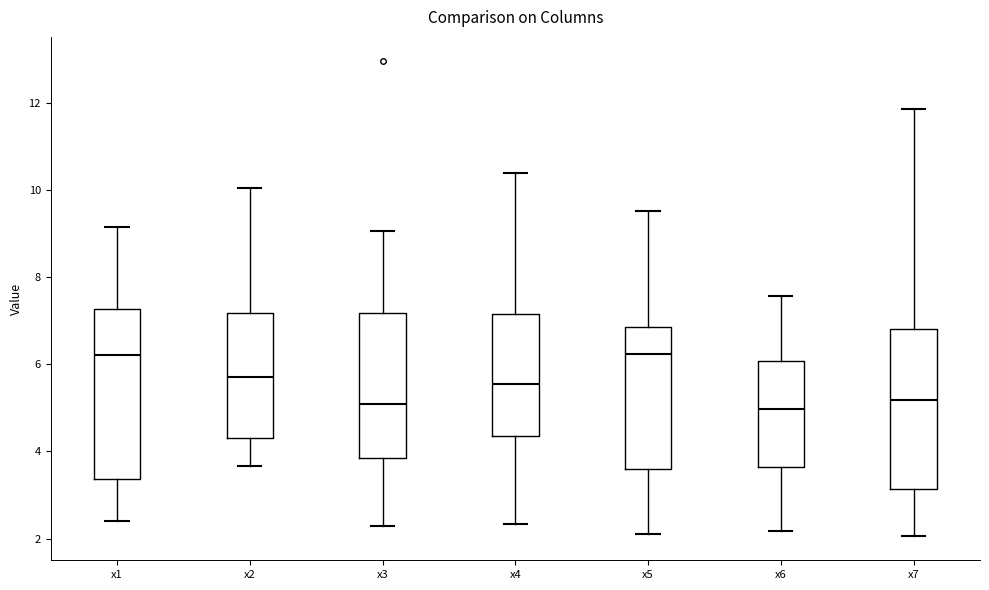

Reading left to right, read every box against the y-axis: the position of its median line, the range the box covers, and the ends of its whiskers. The values are not printed on the chart, so give them approximately, as read against the axis.

x1: median 6.2, box 3.4 to 7.2, whiskers 2.4 to 9.2
x2: median 5.8, box 4.4 to 7.2, whiskers 3.6 to 10.0
x3: median 5.0, box 3.8 to 7.2, whiskers 2.2 to 9.0
x4: median 5.6, box 4.4 to 7.2, whiskers 2.4 to 10.4
x5: median 6.2, box 3.6 to 6.8, whiskers 2.2 to 9.6
x6: median 5.0, box 3.6 to 6.0, whiskers 2.2 to 7.6
x7: median 5.2, box 3.2 to 6.8, whiskers 2.0 to 11.8